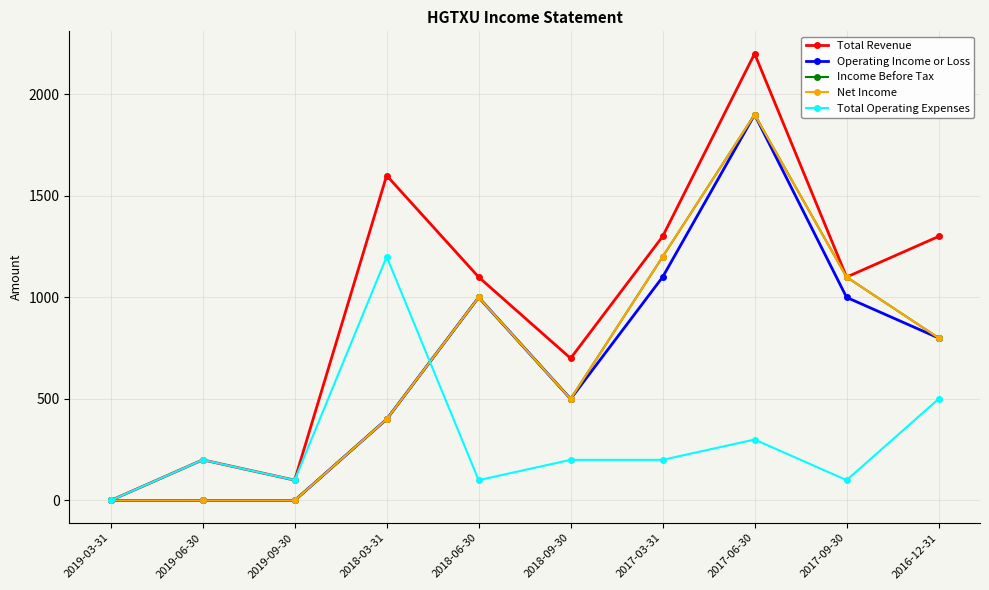

Is this an area chart (filled region under the line)?

No